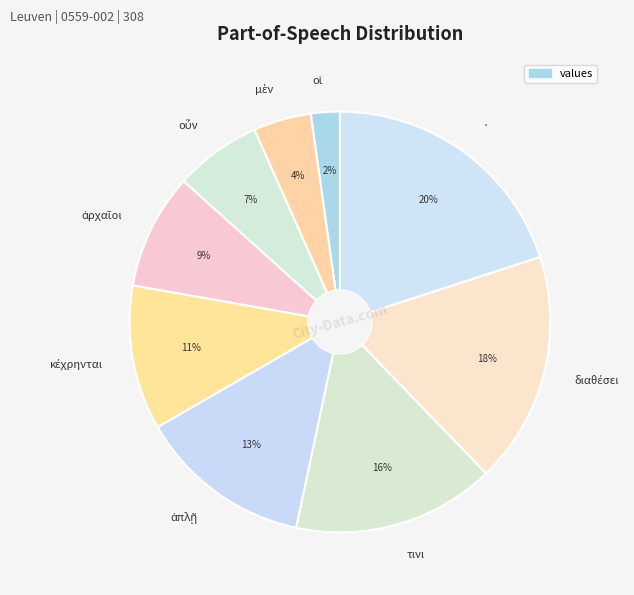

The · slice represents 20% of the pie. True or false?

True